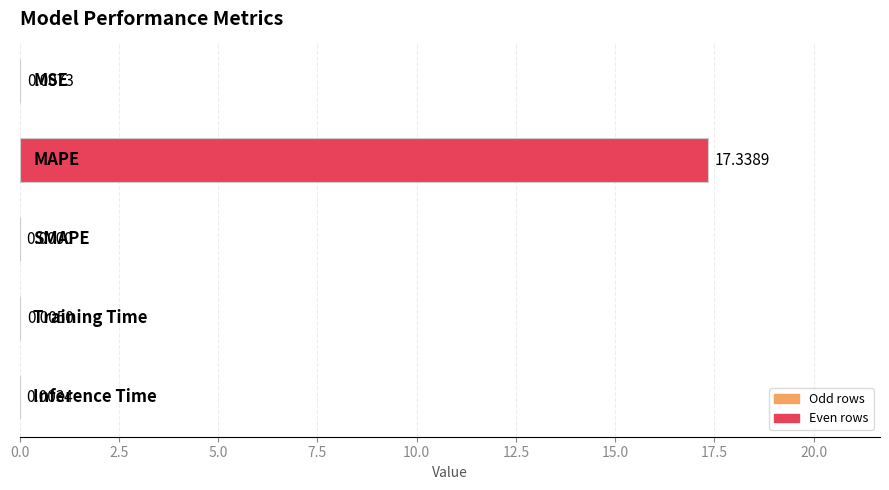

What is the sum of all values?

17.4